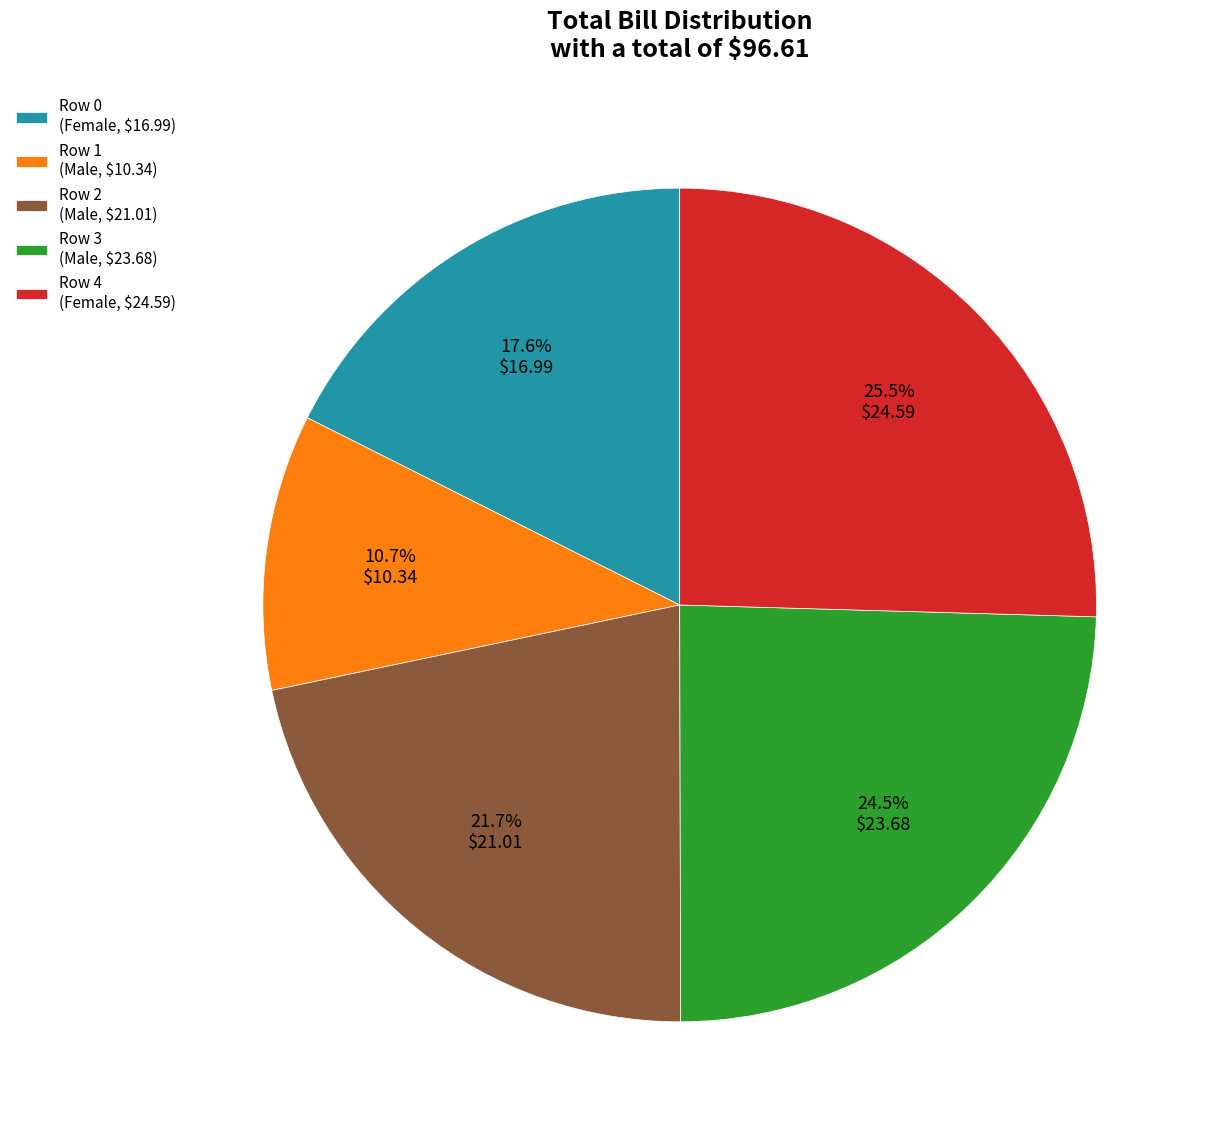

How much of the chart is everything except Row 0 (Female, $16.99)?

82.4%